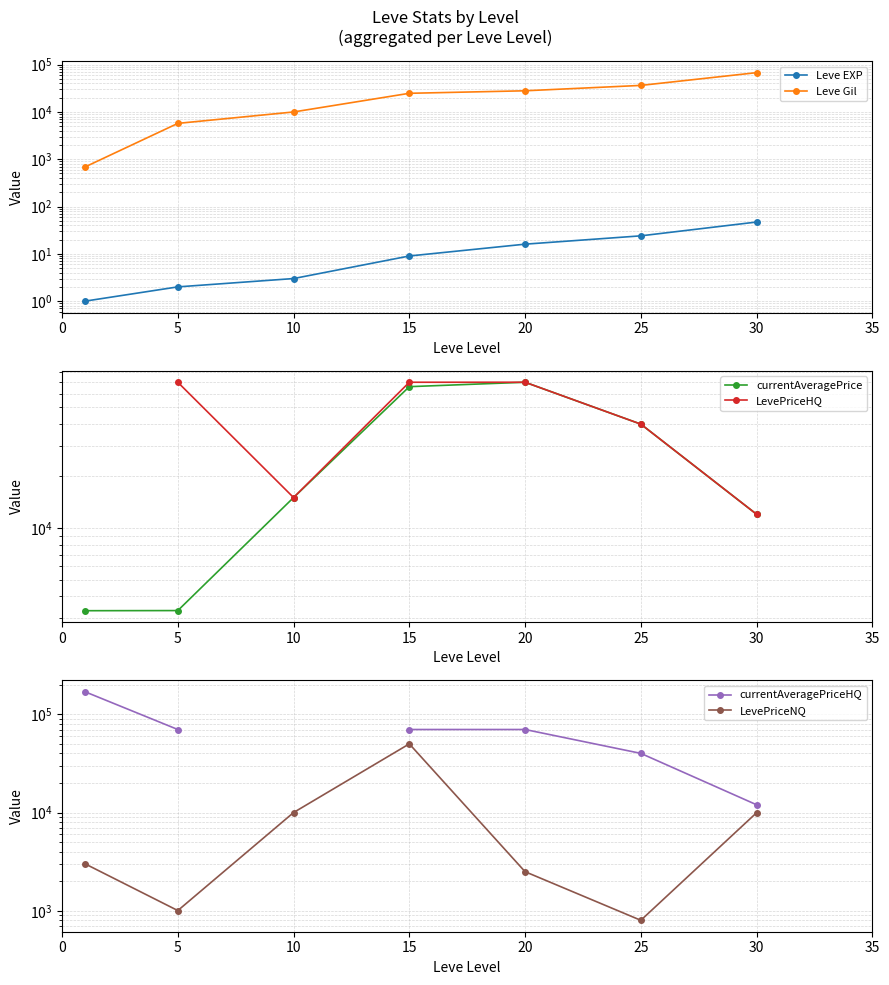

What is the value of the currentAveragePriceHQ point at the 5th from the left?

70019.0